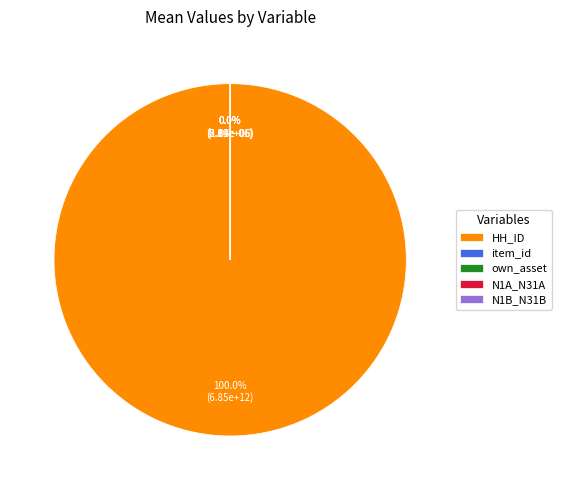

Rank the categories by value from highest to lowest.

HH_ID, N1B_N31B, item_id, N1A_N31A, own_asset